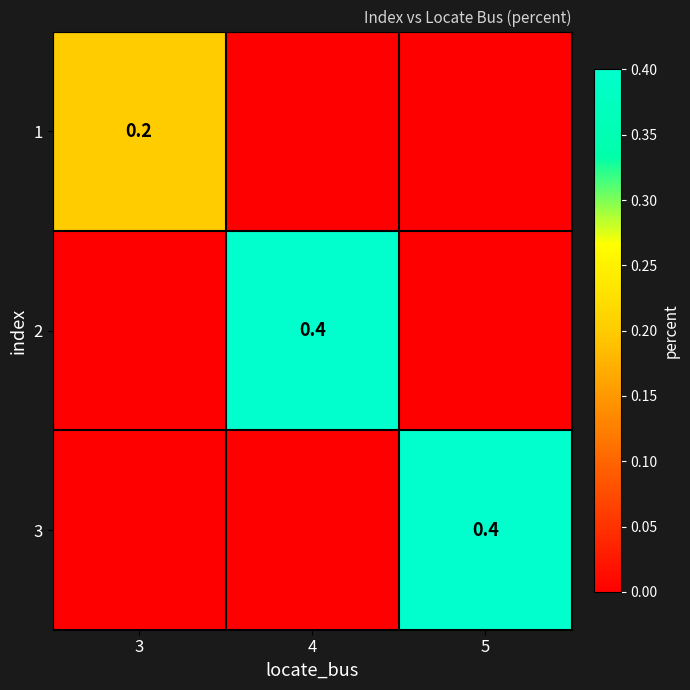

The value of 3 at 5 is 0.7. True or false?

False